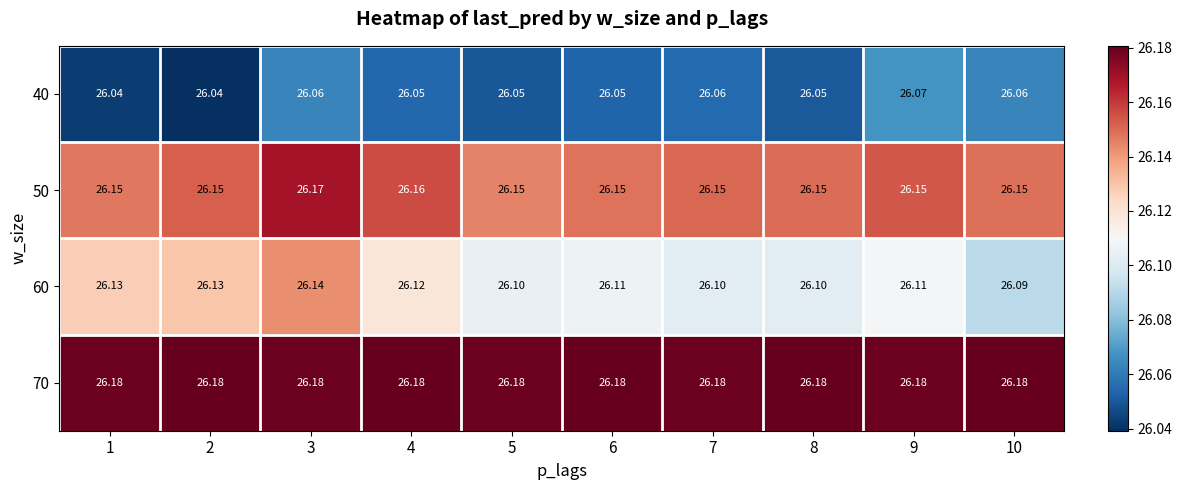

Rank the series by their average value, from highest to lowest.

70, 50, 60, 40